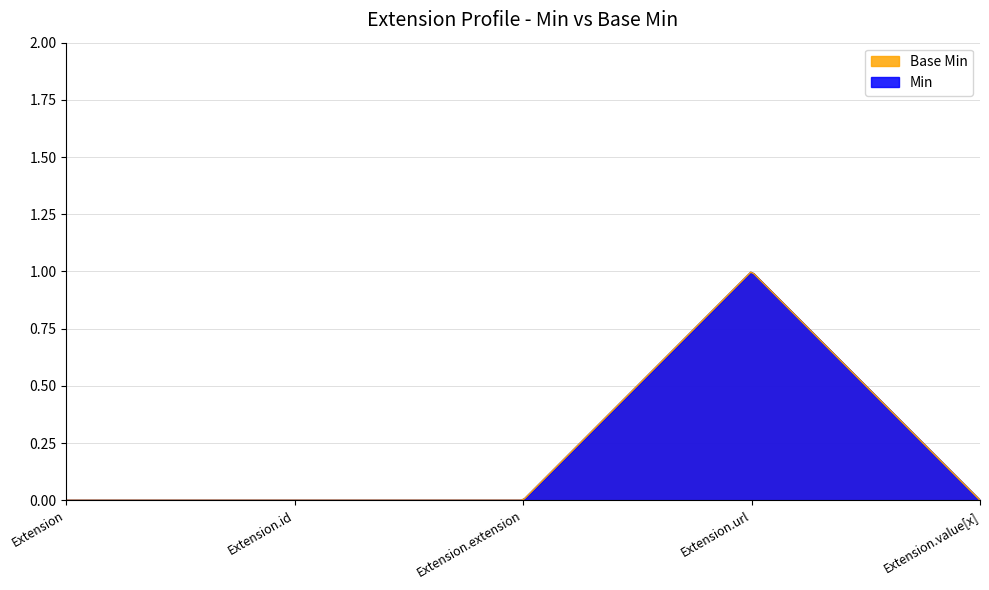

At Extension.id, list the series in order from largest to smallest.

Base Min, Min